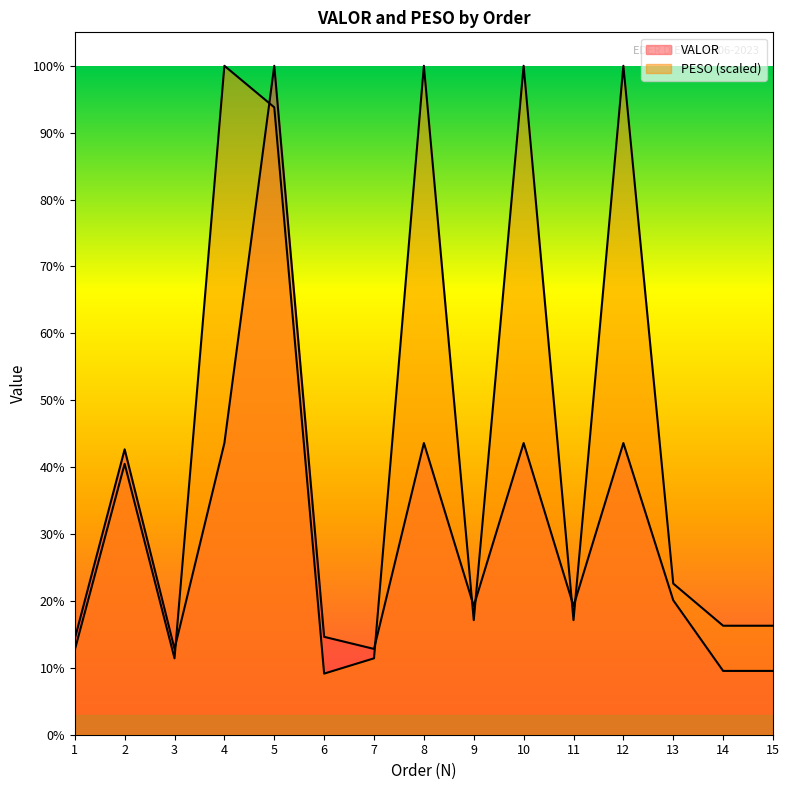

True or false: VALOR and PESO cross at least once.

True